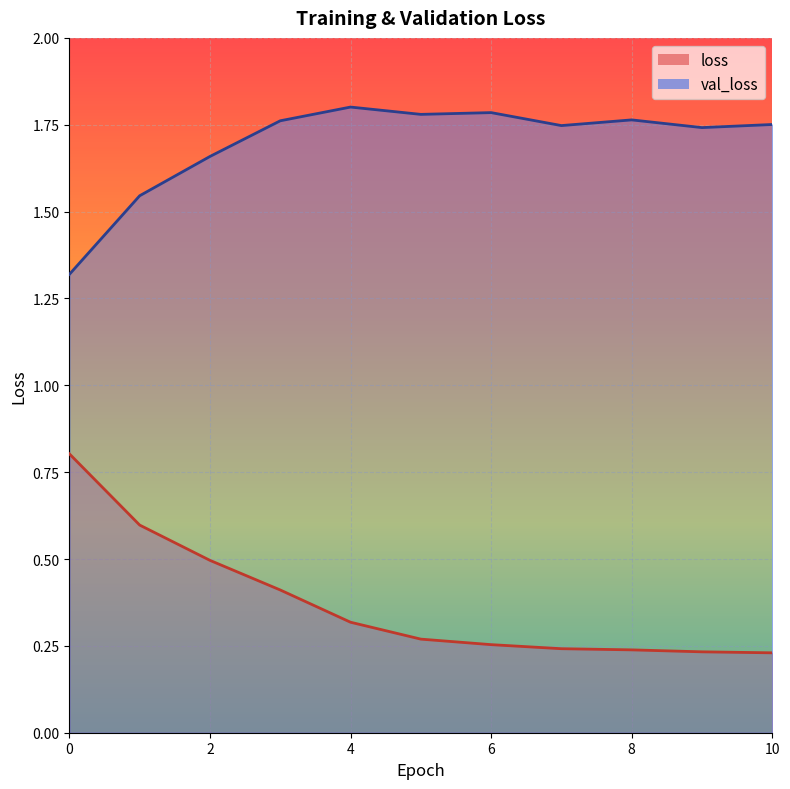

What is the total value across all series at 2?

2.2